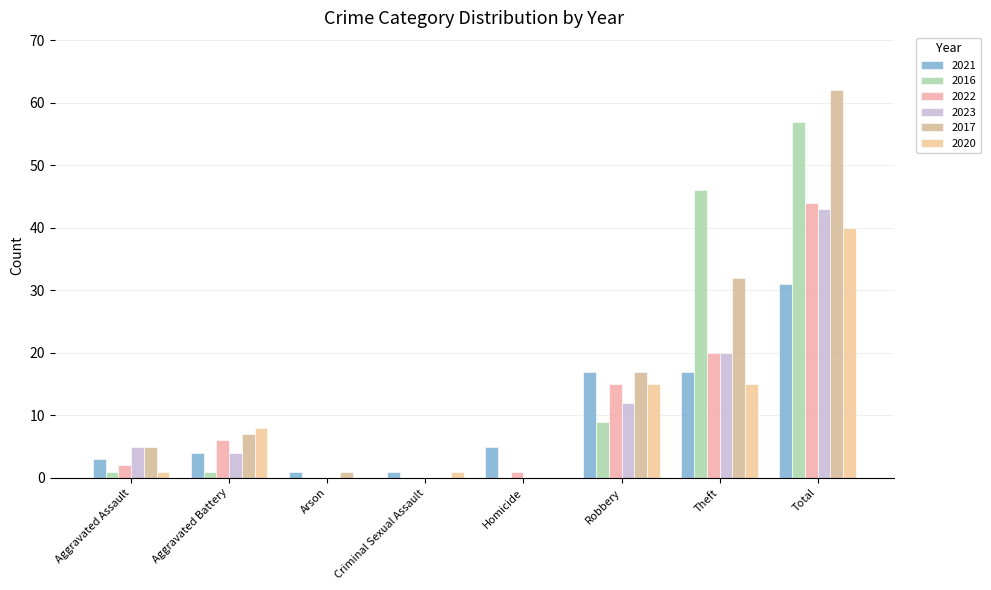

How many groups of bars are there?

8